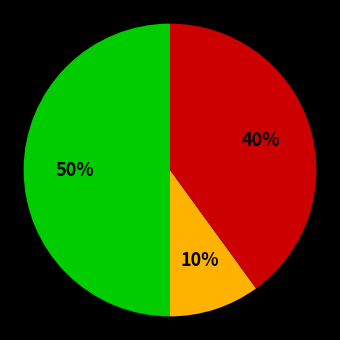

To the nearest percent, what is the difference between the largest and smallest slice percentages?

40%